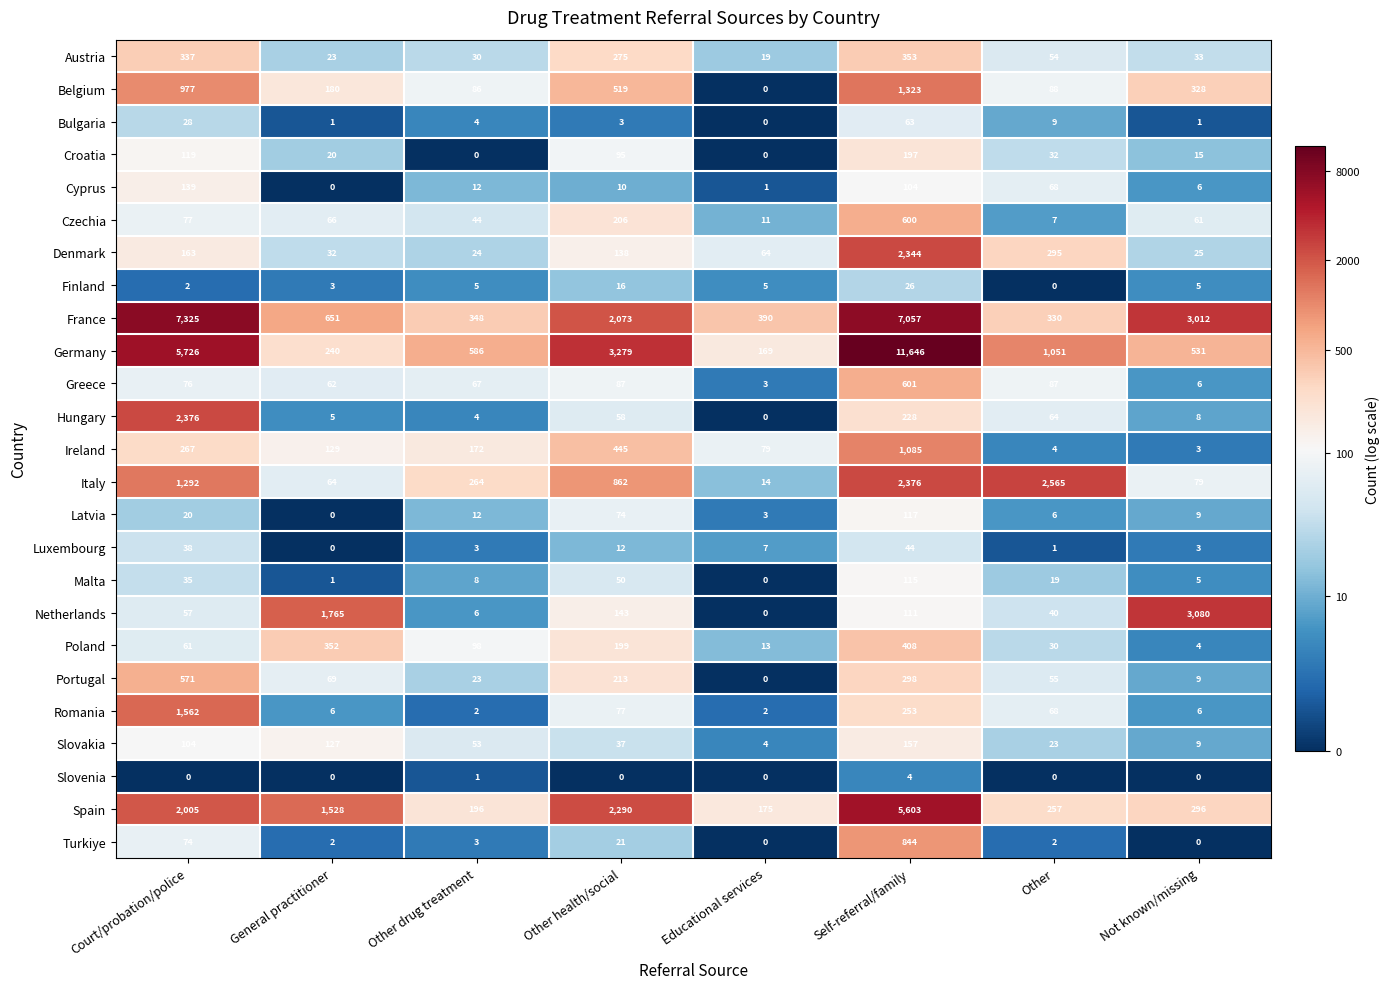

What is the total value across all series at Other drug treatment?

2051